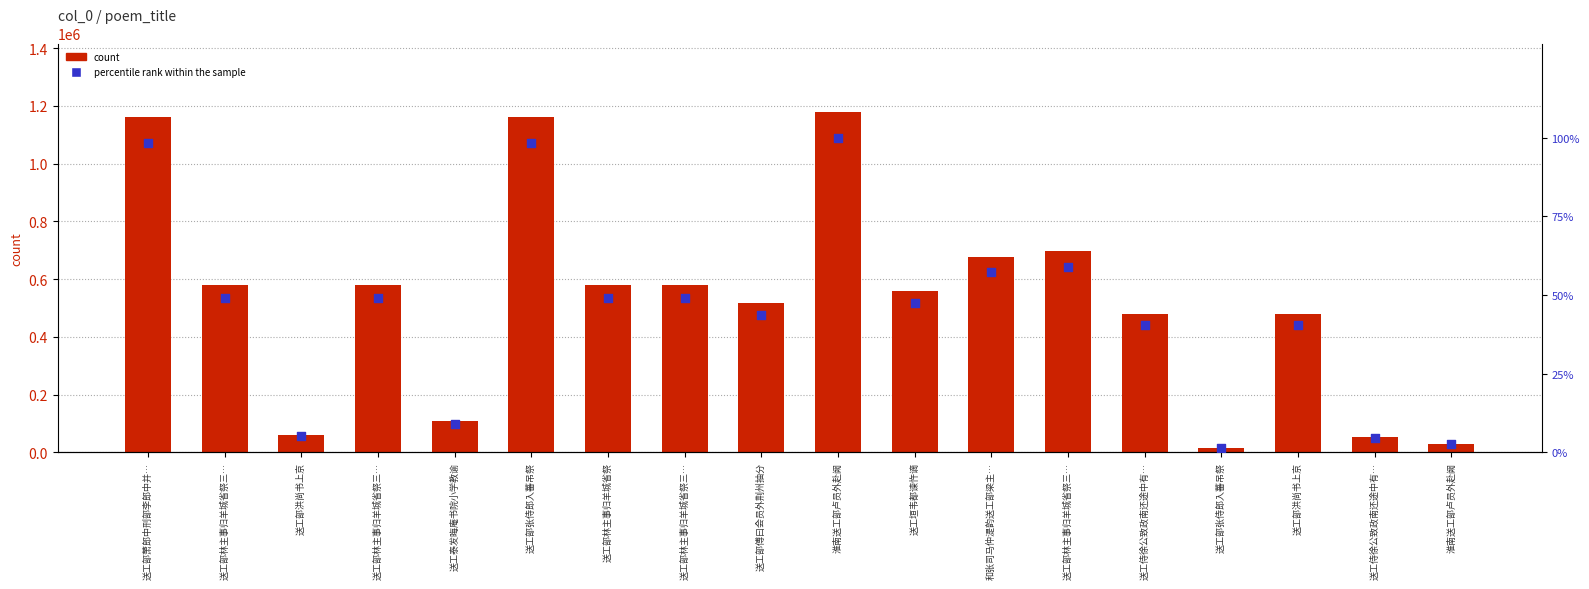

What are all the series names shown in the legend?

count, percentile rank within the sample